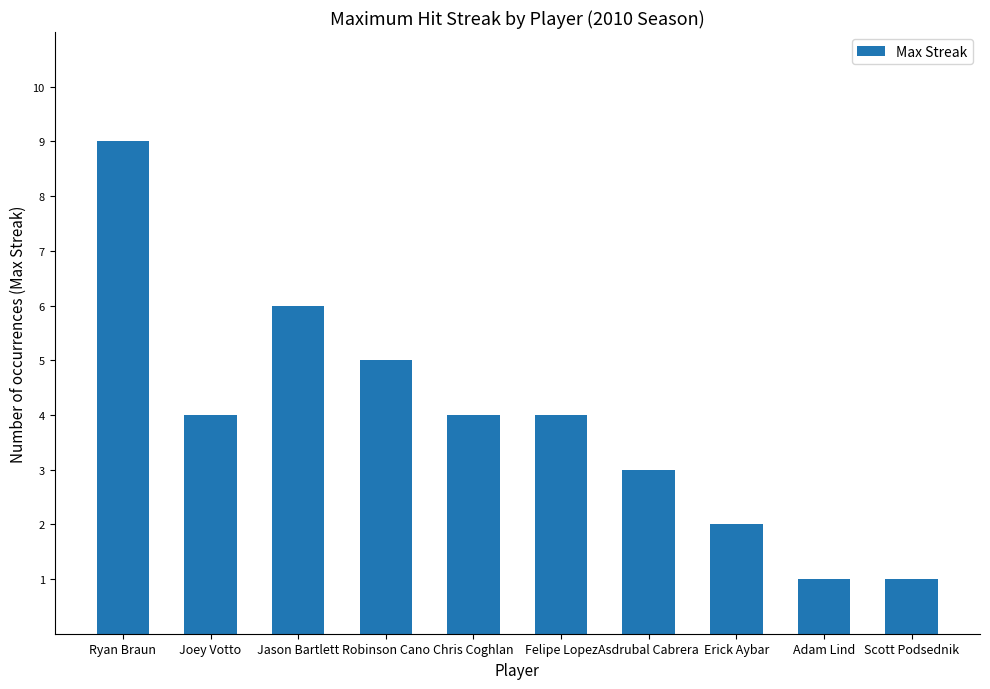

Reading left to right, list all the values displayed in this chart.

9	4	6	5	4	4	3	2	1	1